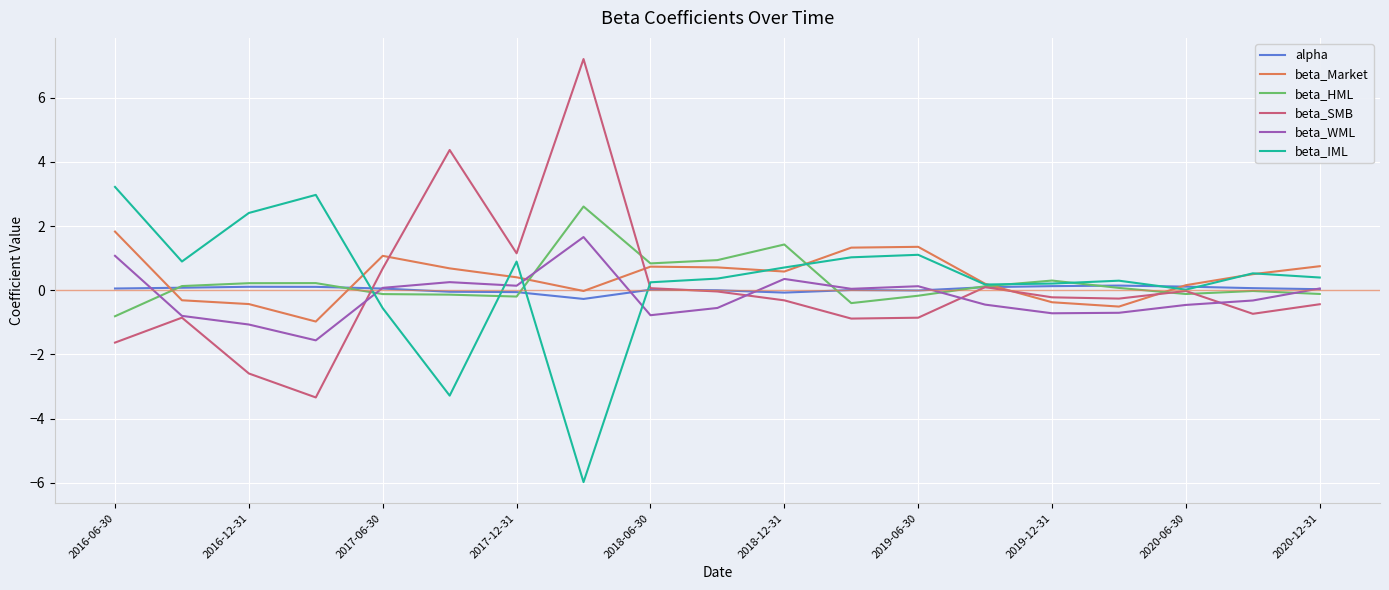

Which series has the largest range (max minus min)?

beta_SMB